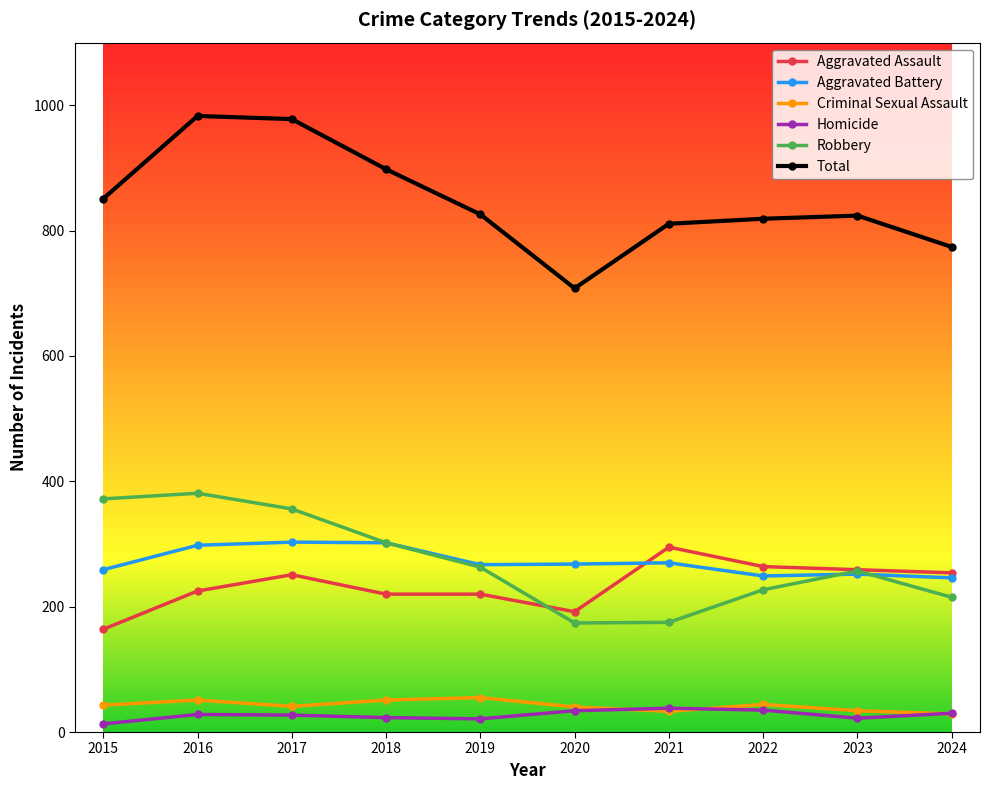

What is the spread (max minus min) of values at 2018?

875